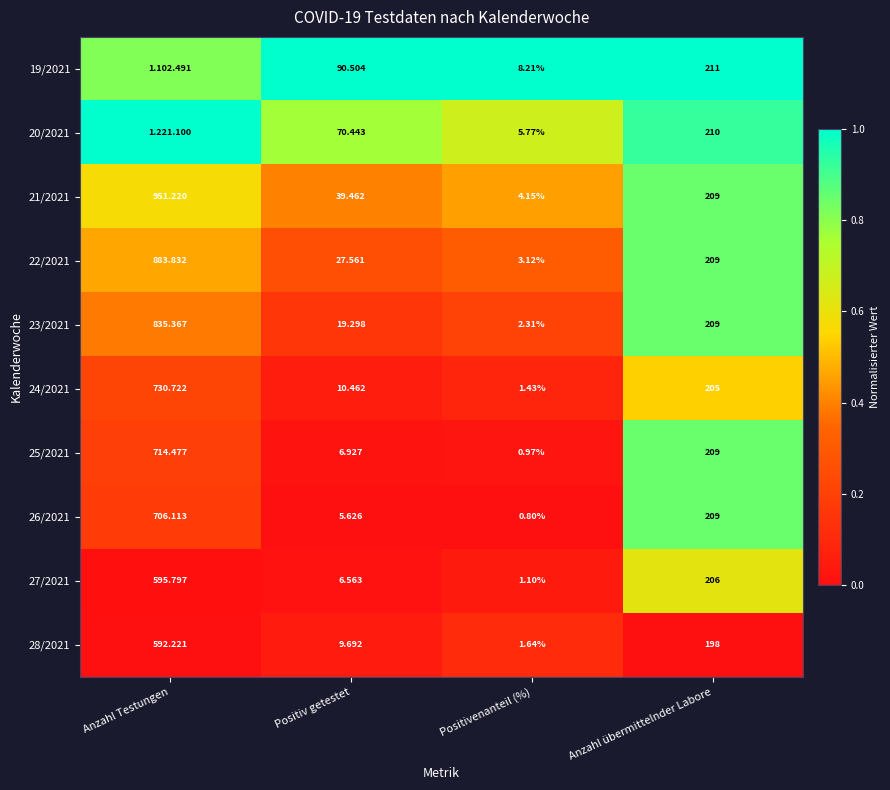

Which category has the highest value in the 24/2021 series?

Anzahl Testungen